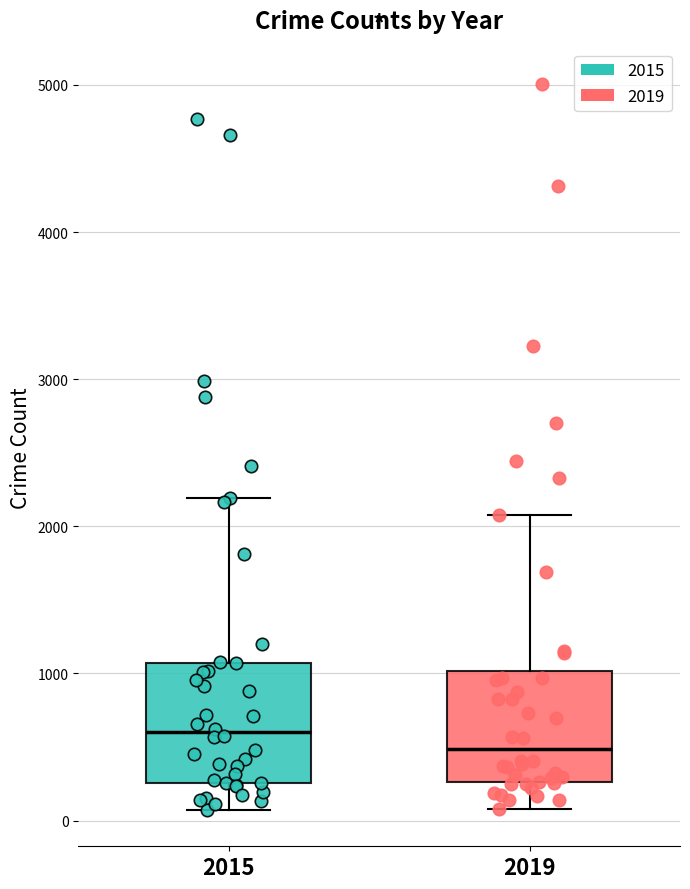

Reading left to right, transcribe this box plot: for each box, give where its median line is, the range the box spans, and where its two whiskers end, as read against the y-axis. The values are not printed on the chart, so give them approximately, as read against the axis.

2015: median 600, box 300 to 1100, whiskers 100 to 2200
2019: median 500, box 300 to 1000, whiskers 100 to 2100